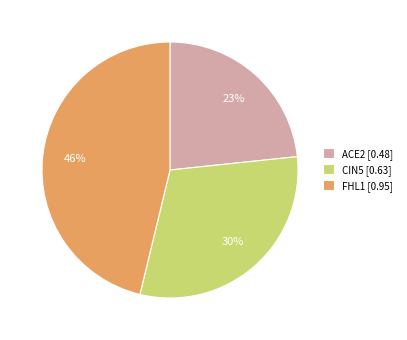

Between CIN5 and FHL1, which is larger?

FHL1